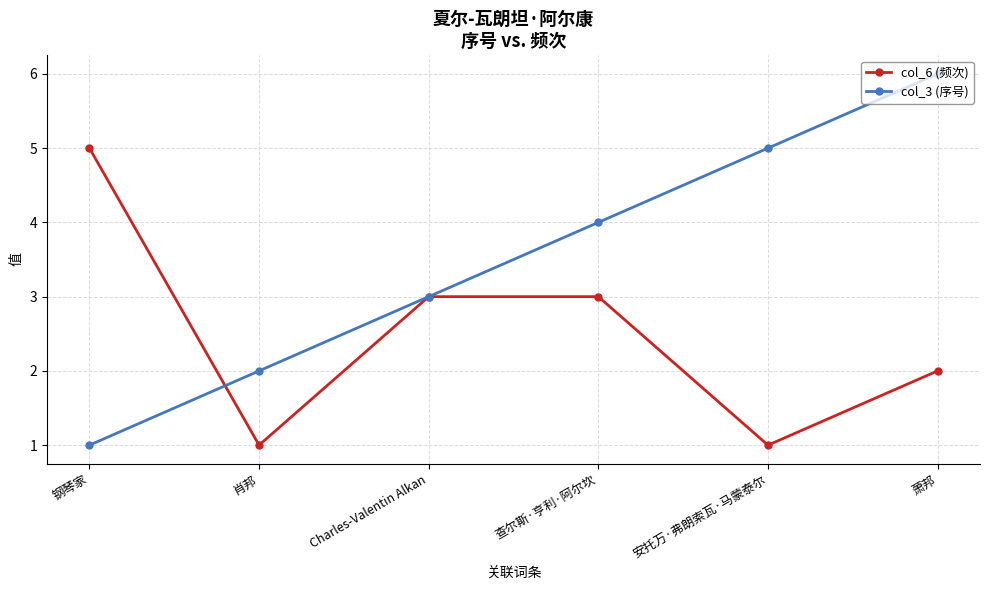

What is the label of the 6th point from the right?

钢琴家